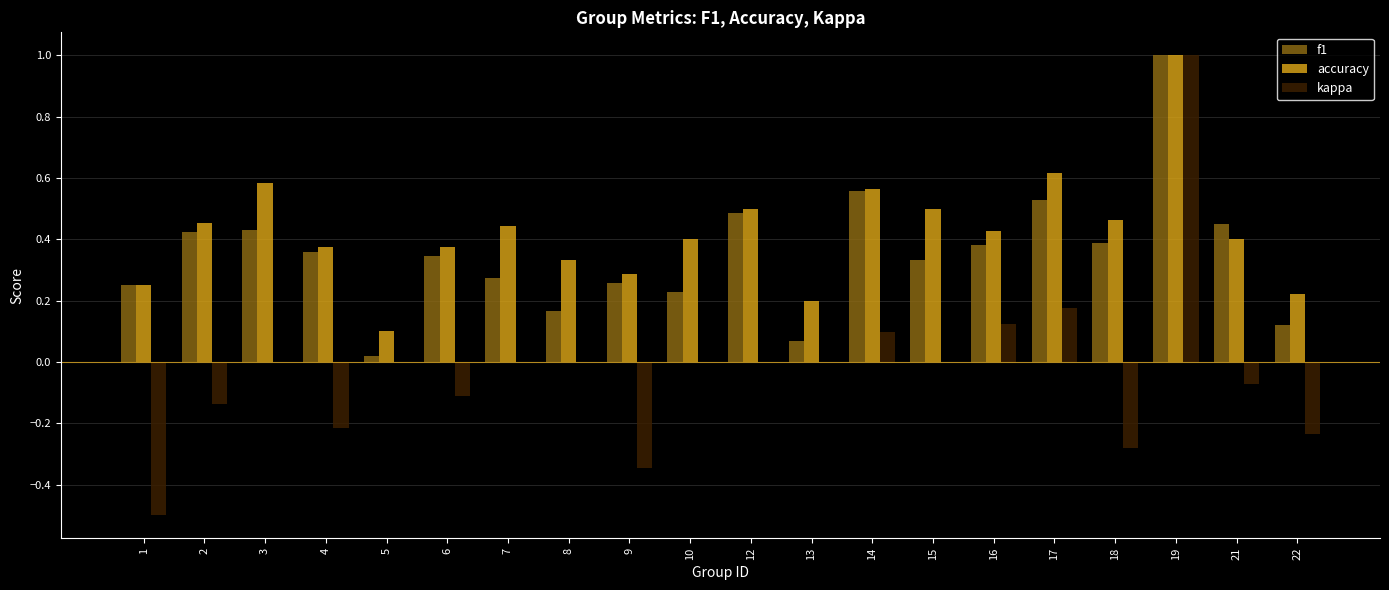

Between 3 and 8, which series saw the biggest shift?

f1